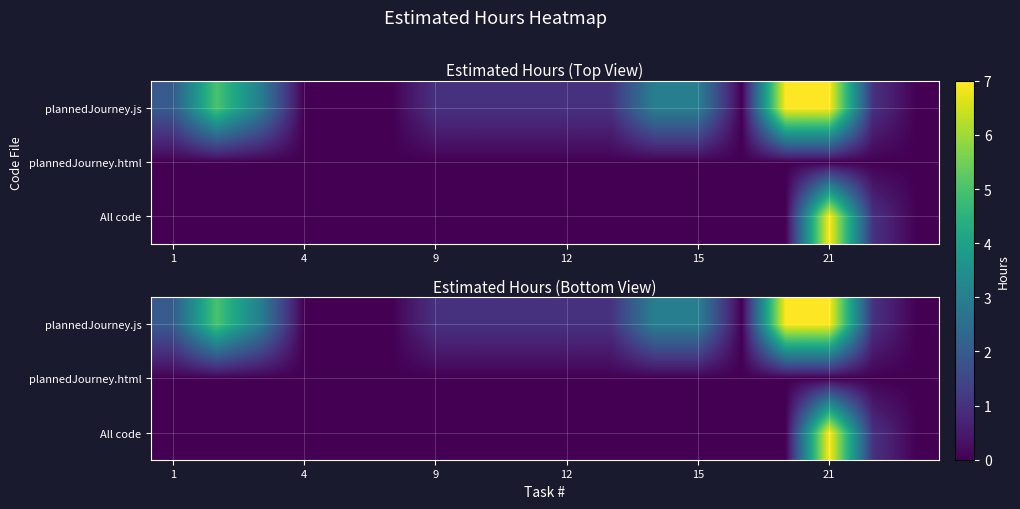

Between 10 and 1, which is larger?

1